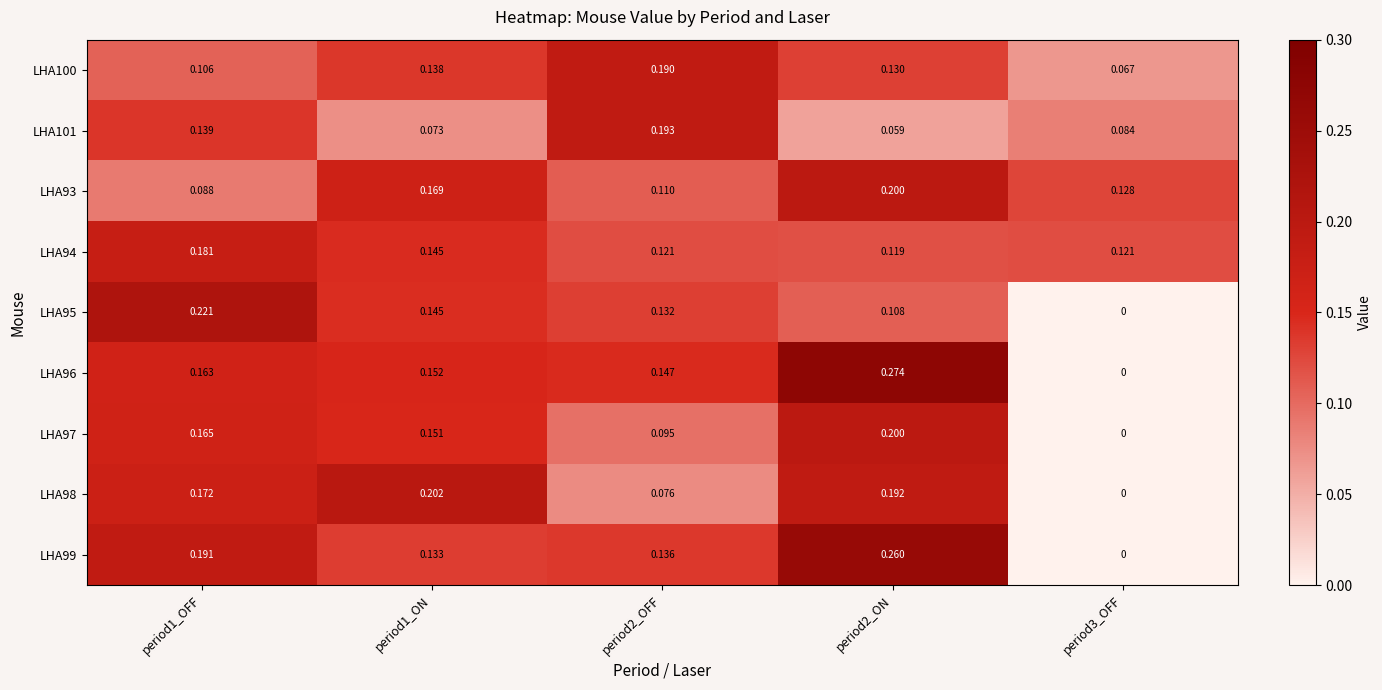

Is the value of LHA100 at period3_OFF greater than the value of LHA96 at period1_ON?

No